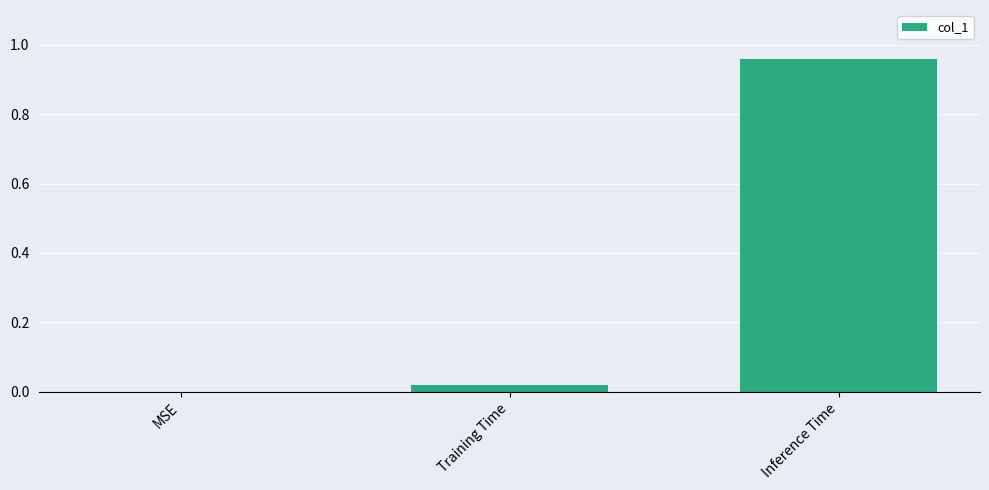

True or false: the data shows -0.7 at MSE.

False